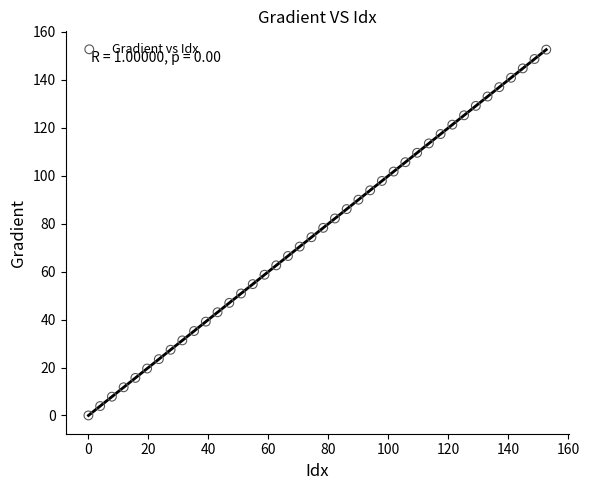

What is the range of X values (max minus min)?

152.6